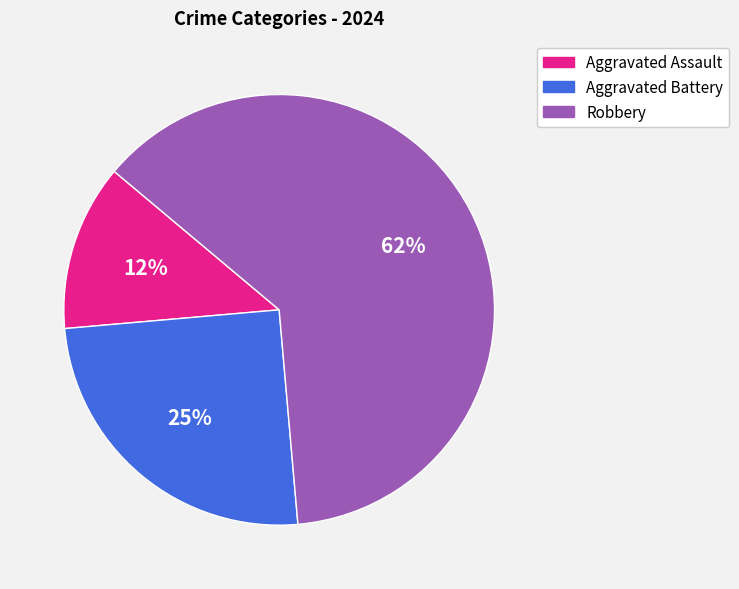

How many slices are in this pie chart?

3